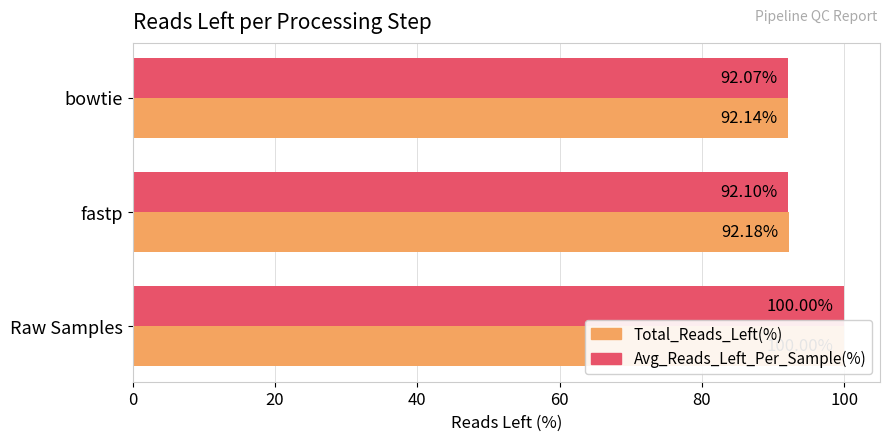

Between fastp and bowtie, which series saw the biggest shift?

Total_Reads_Left(%)